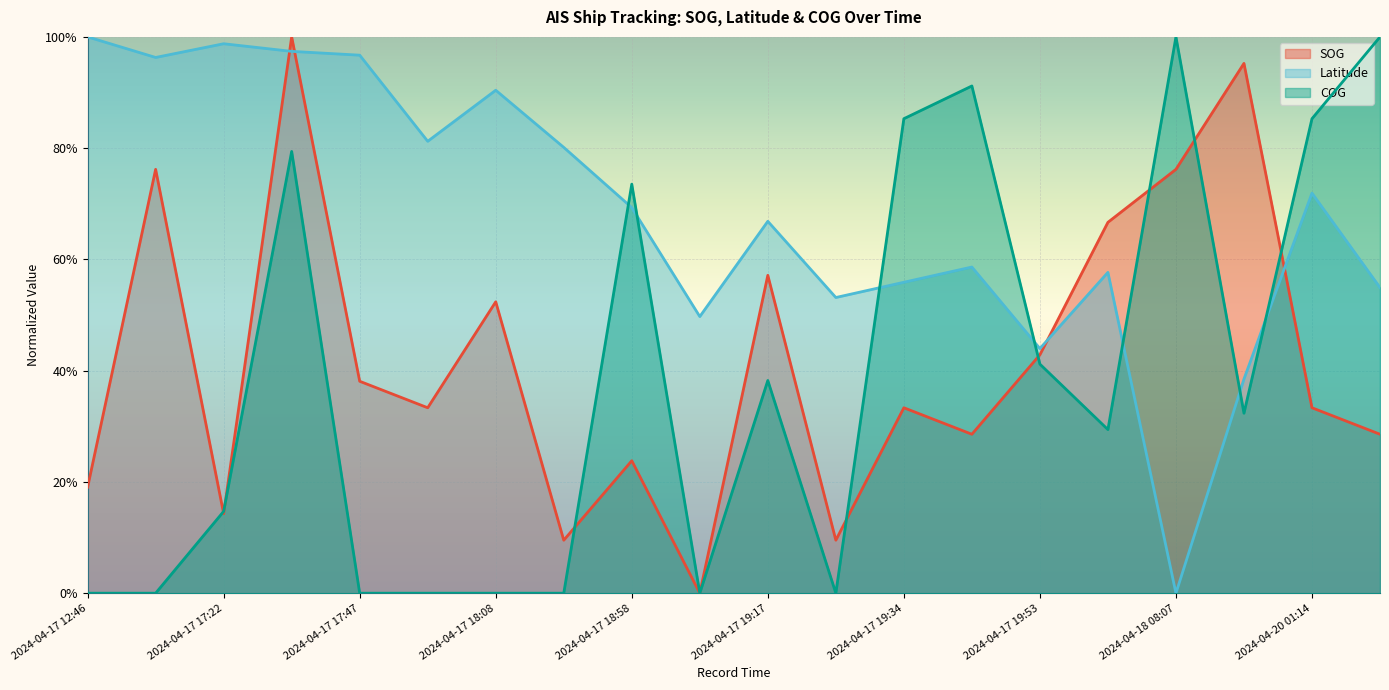

True or false: SOG has more than 1 interior local peaks.

True